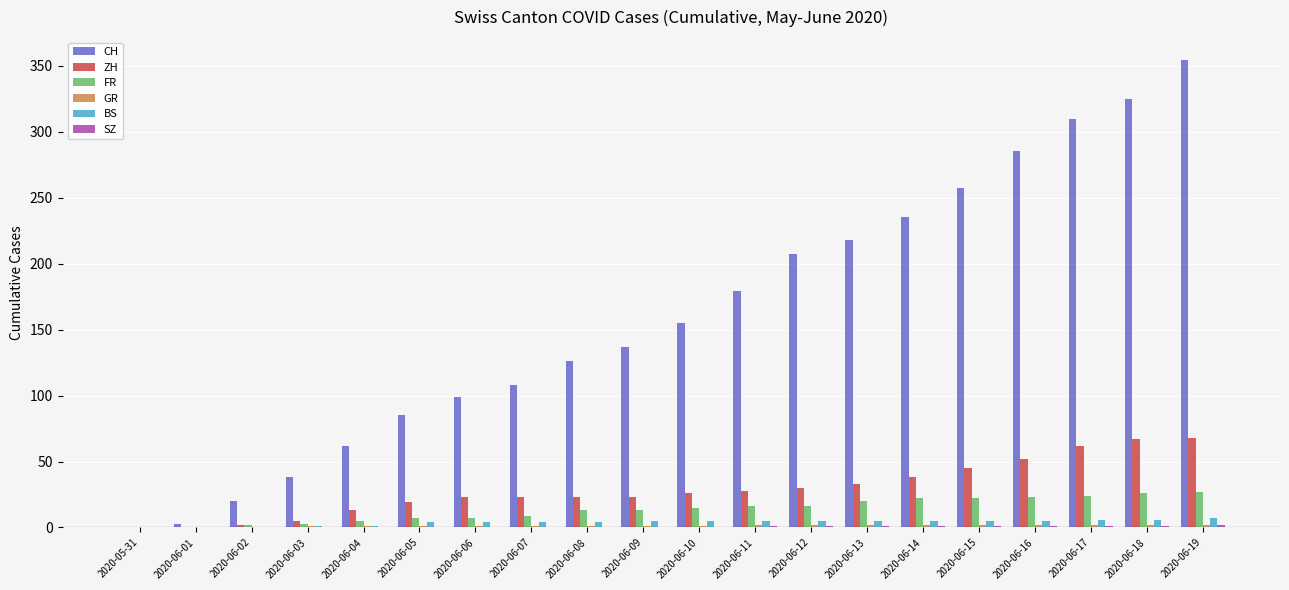

At which label is CH closest to 177?

2020-06-11